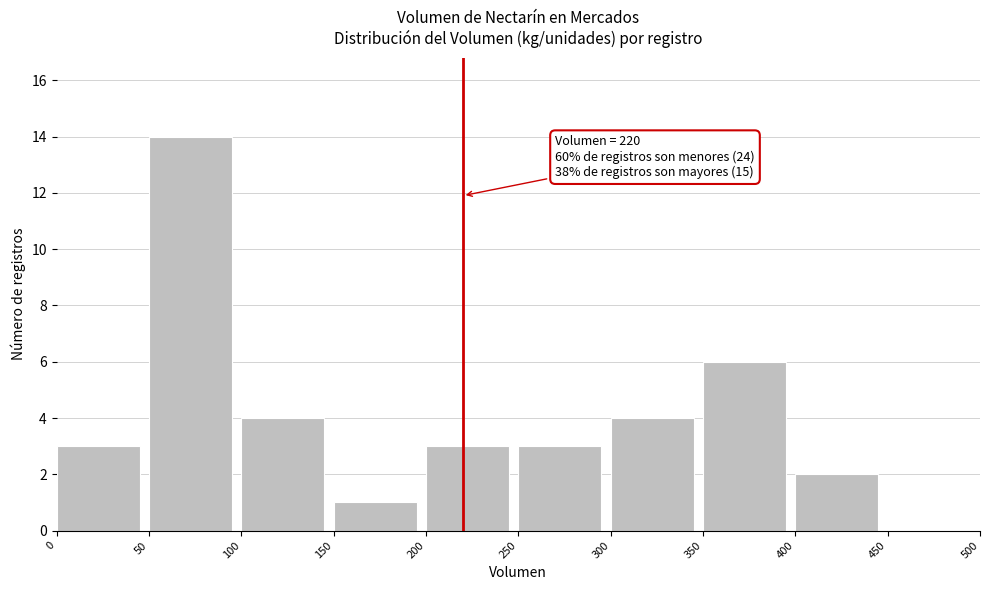

Which range on the x-axis has the tallest bar?

50 to 100